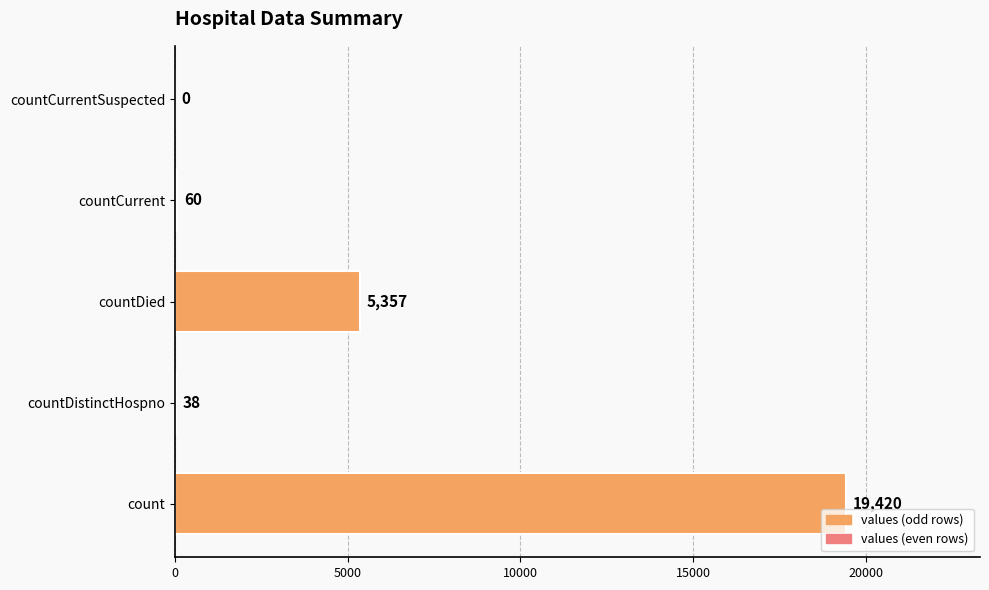

Reading bottom to top, transcribe all the data shown in this chart.

count=19420	countDistinctHospno=38	countDied=5357	countCurrent=60	countCurrentSuspected=0